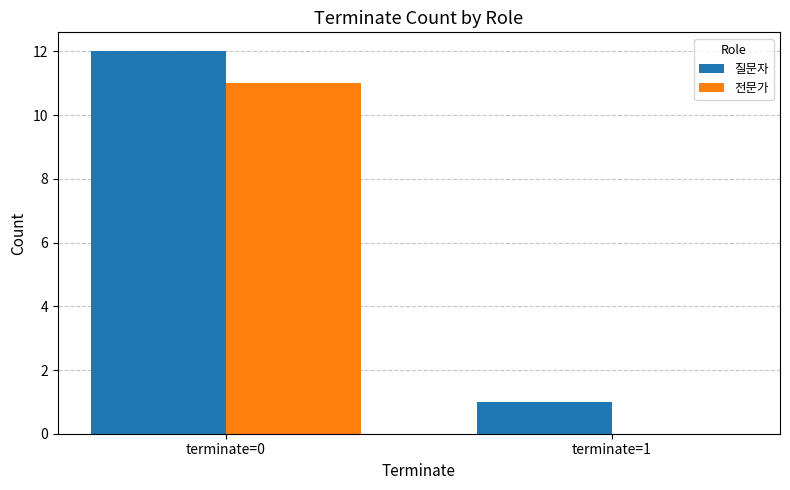

Where is 질문자 nearest to the value 6?

terminate=1